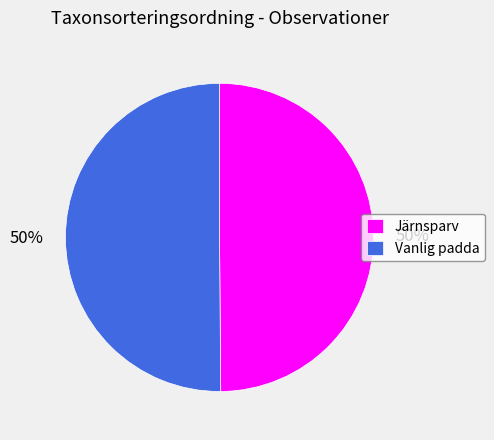

How many segments does this pie chart have?

2